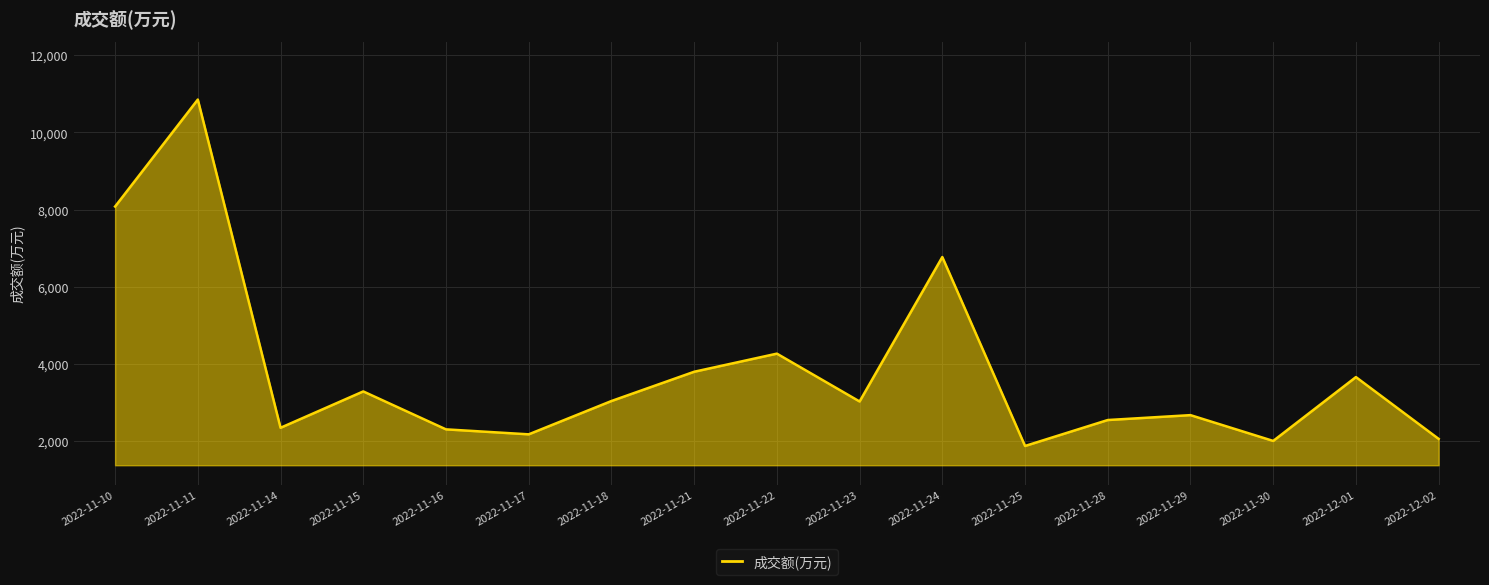

The chart shows a value of 2339 at 2022-11-14. True or false?

True